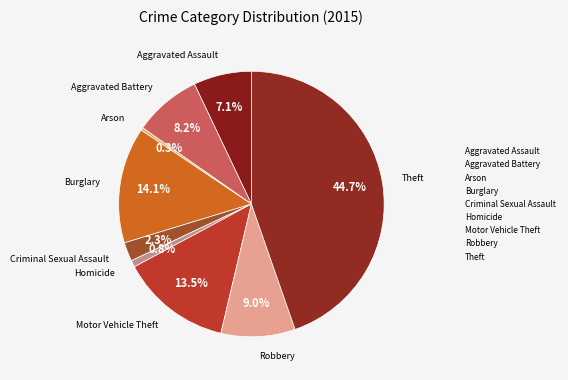

Is it true that Homicide is 11% of the pie?

False